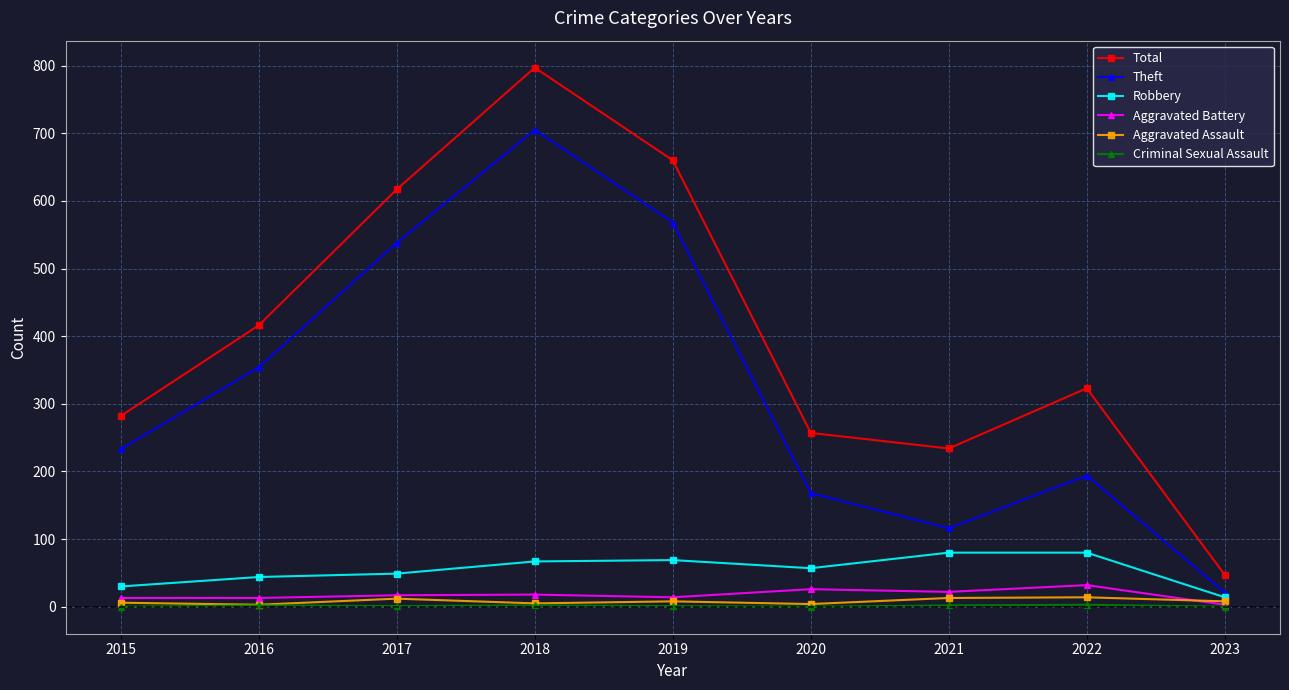

True or false: Total and Robbery cross at least once.

False